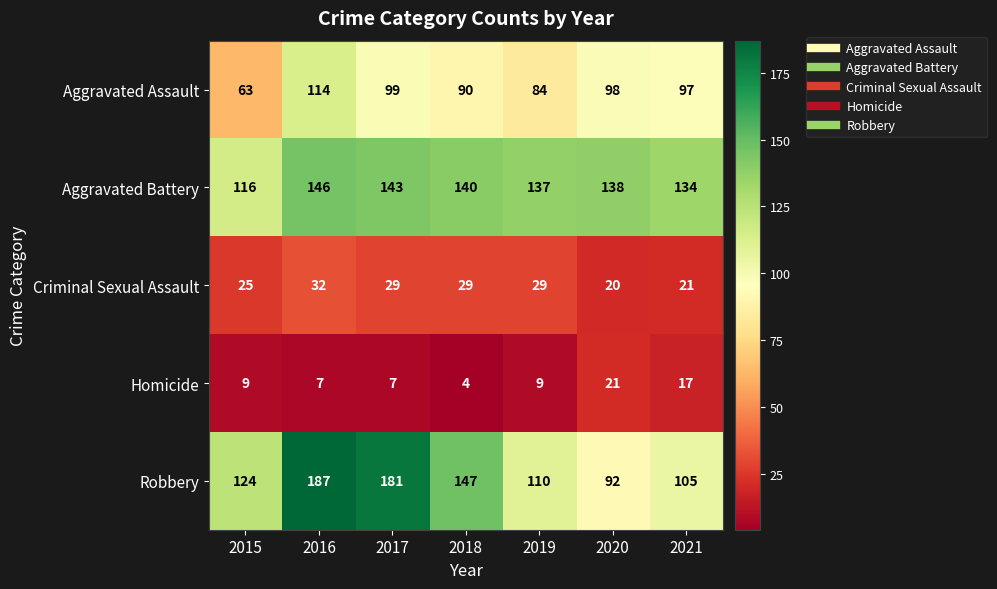

Rank the series by their maximum value, from highest to lowest.

Robbery, Aggravated Battery, Aggravated Assault, Criminal Sexual Assault, Homicide